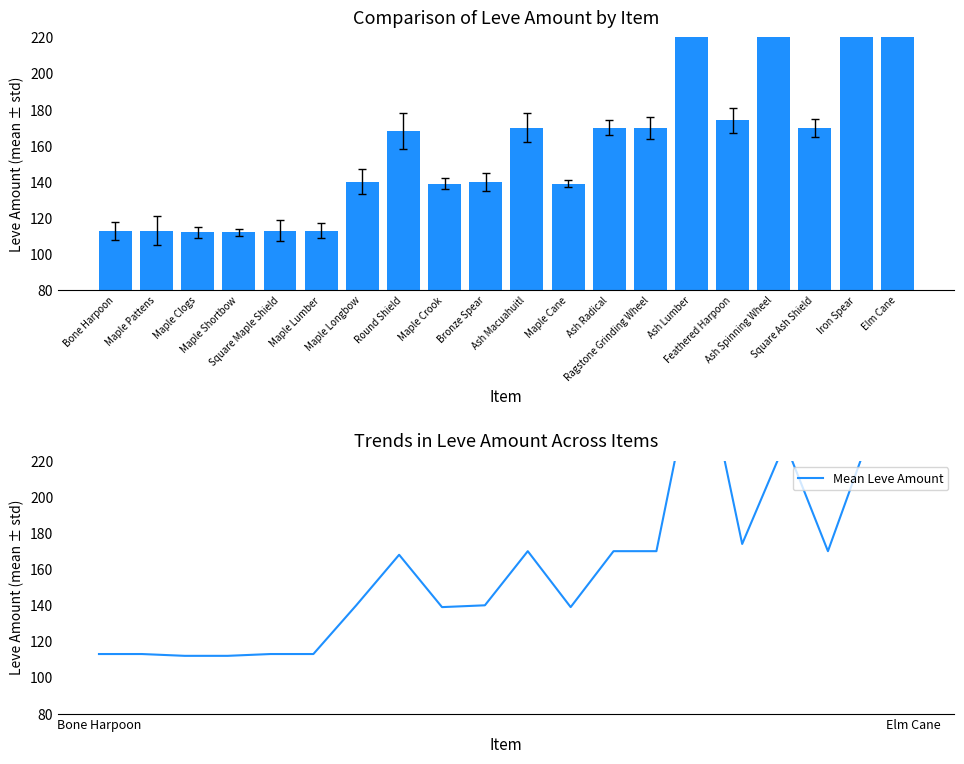

Which series has the largest range (max minus min)?

Leve Amount